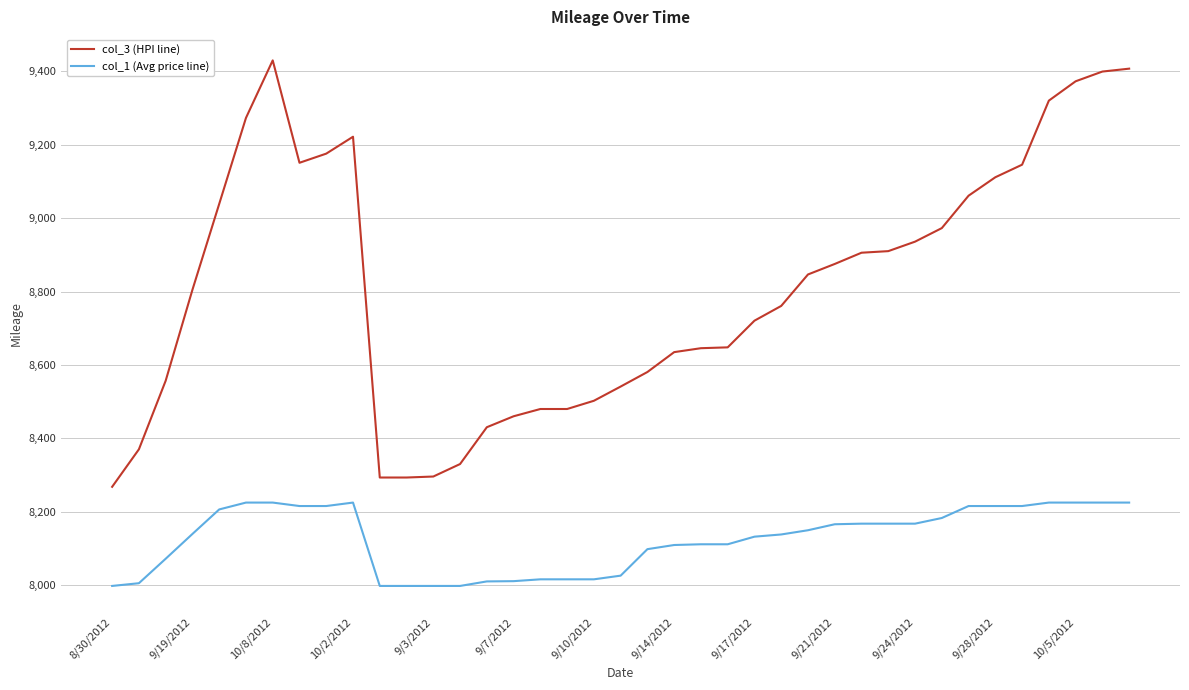

List the series in order of their overall mean, lowest first.

col_1 (Avg price line), col_3 (HPI line)